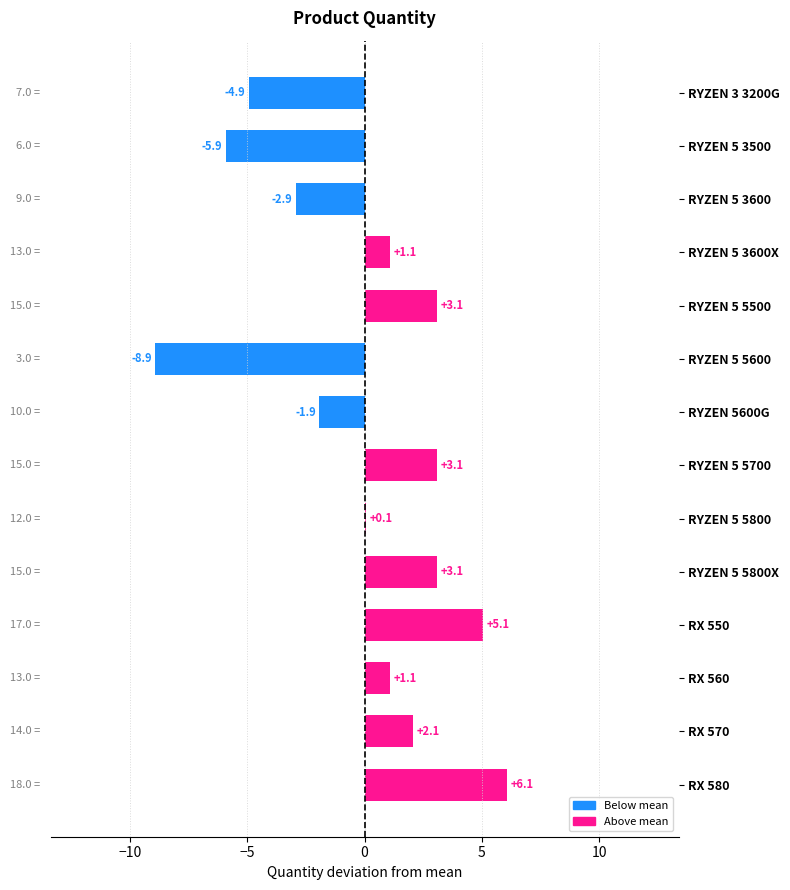

Which category has the highest value across all series?

RX 580